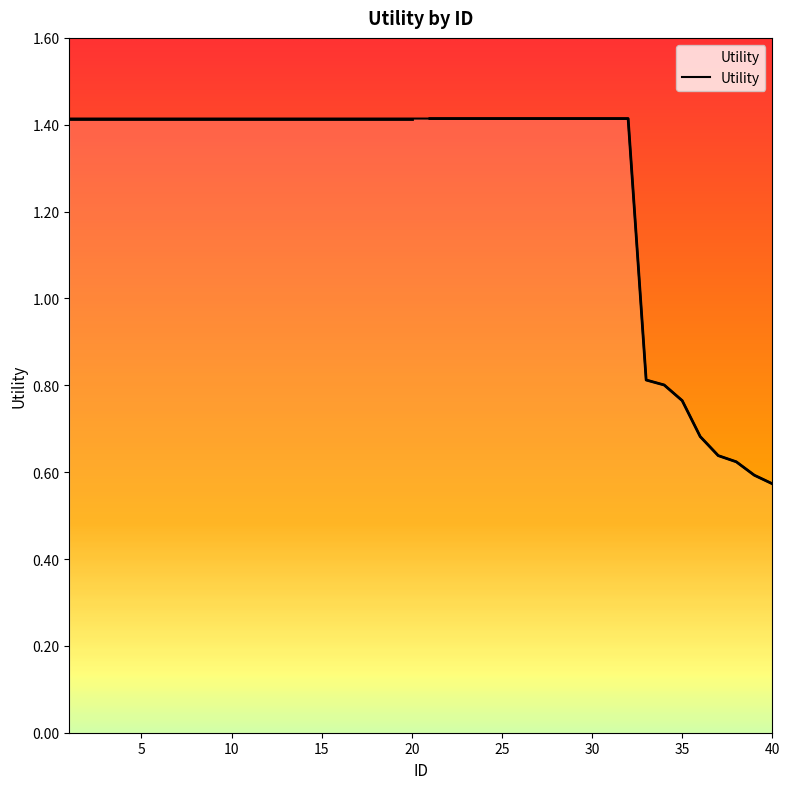

The value at 4 is 2.1. True or false?

False